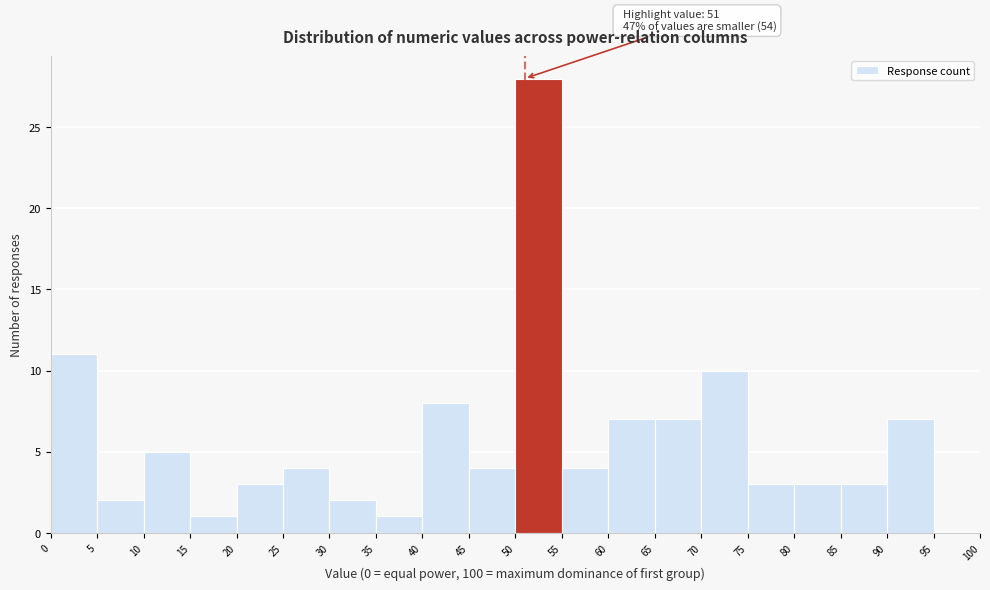

Over which range of the x-axis is the bar tallest?

50 to 55